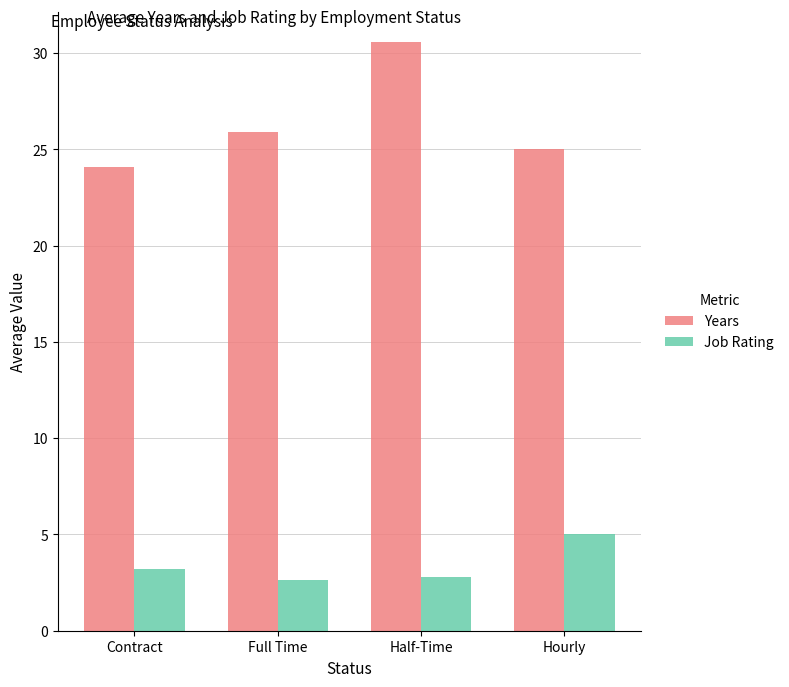

Is the value of Years at Hourly greater than the value of Job Rating at Contract?

Yes